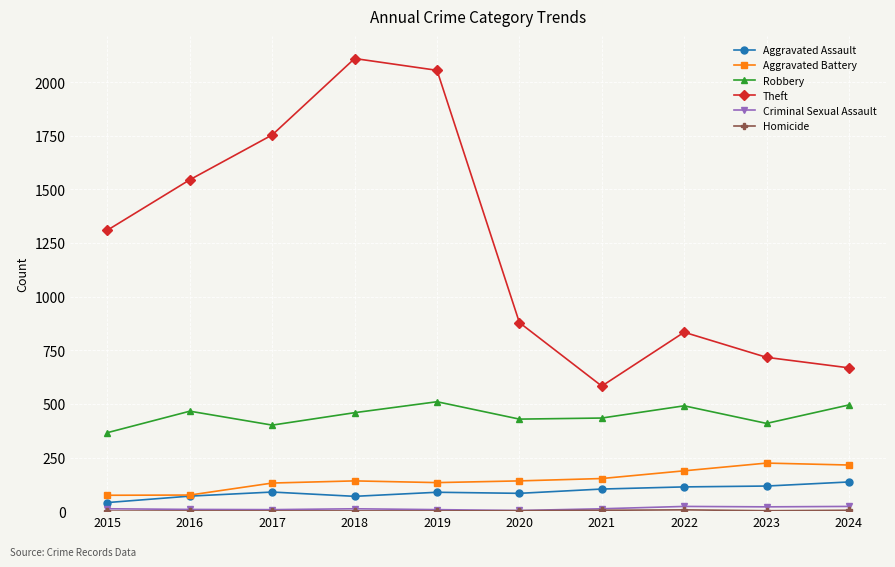

Where is the first local maximum for Theft?

2018